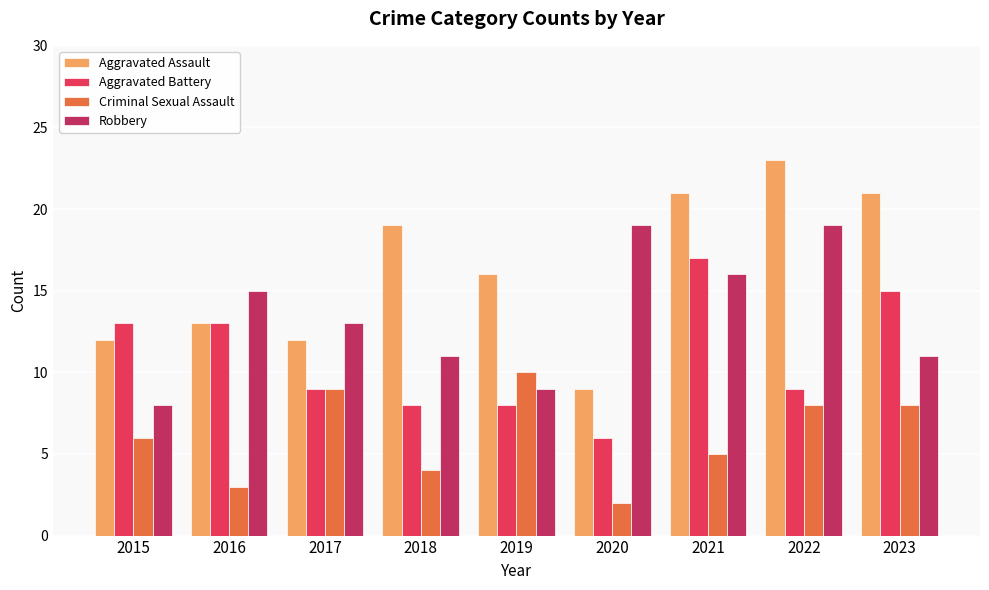

What is the sum of all Robbery values?

121